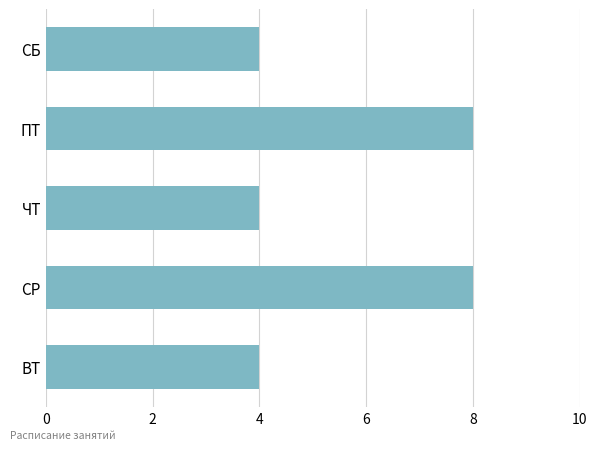

What is the ratio of the value at СР to the value at ПТ?

1.0